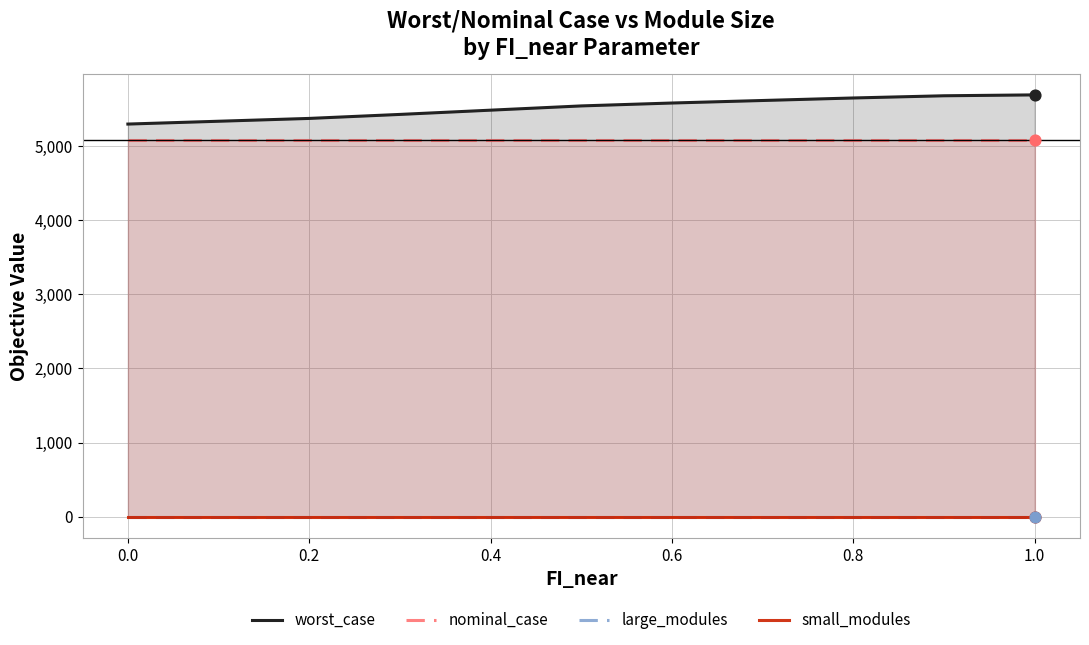

At how many categories does at least one series exceed 3307?

11